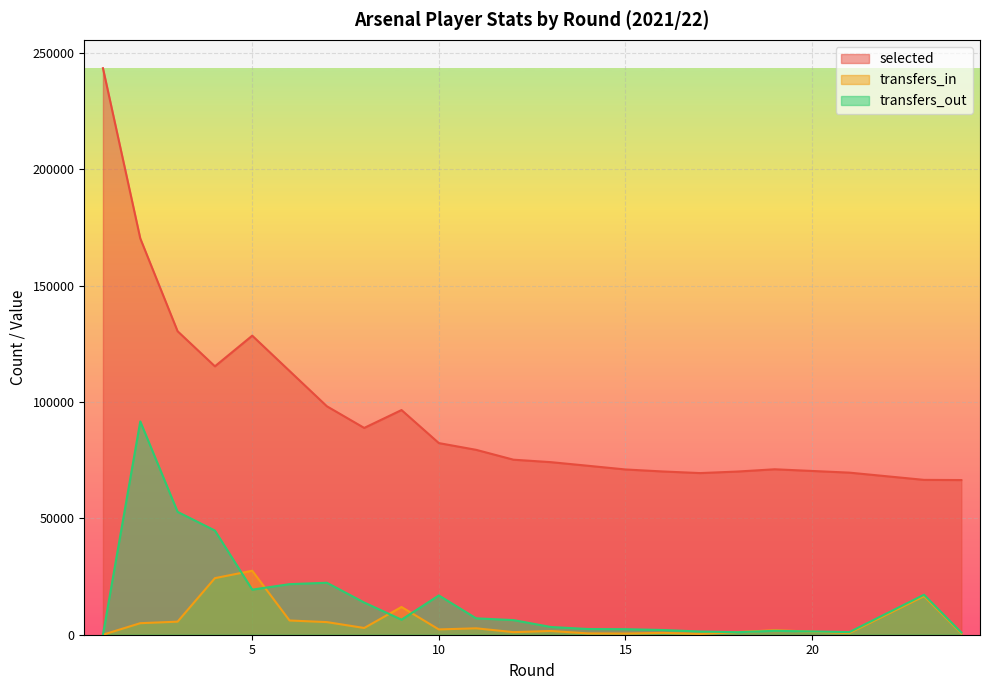

What are all the series names shown in the legend?

selected, transfers_in, transfers_out